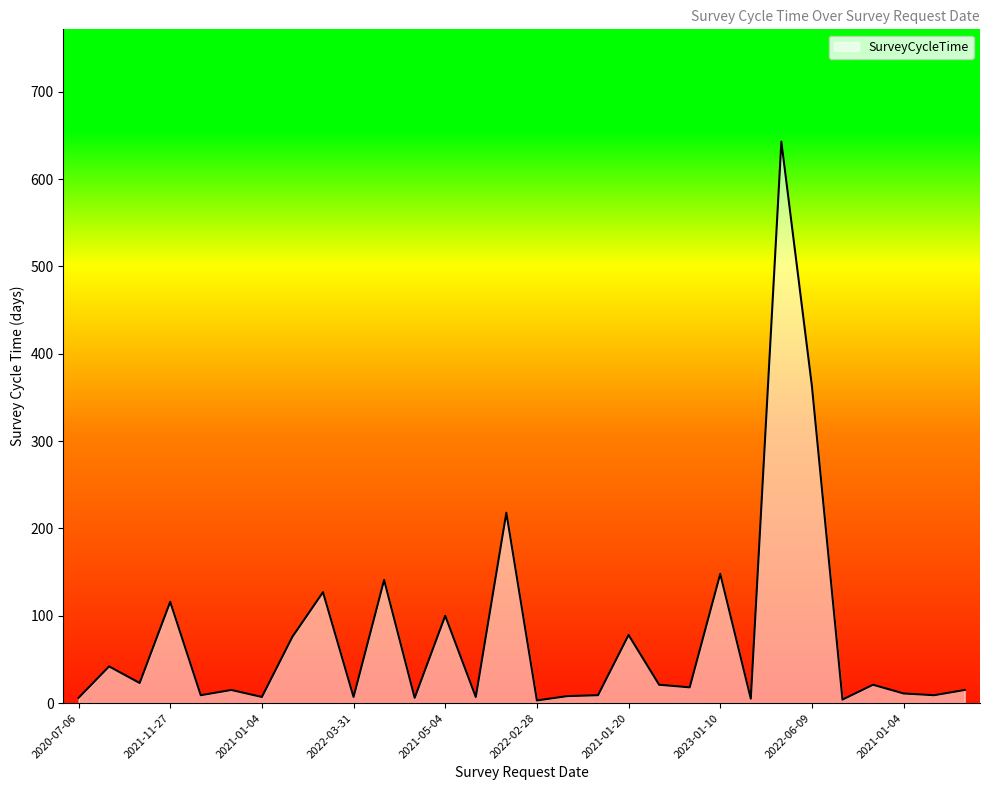

What is the greatest value displayed?

643